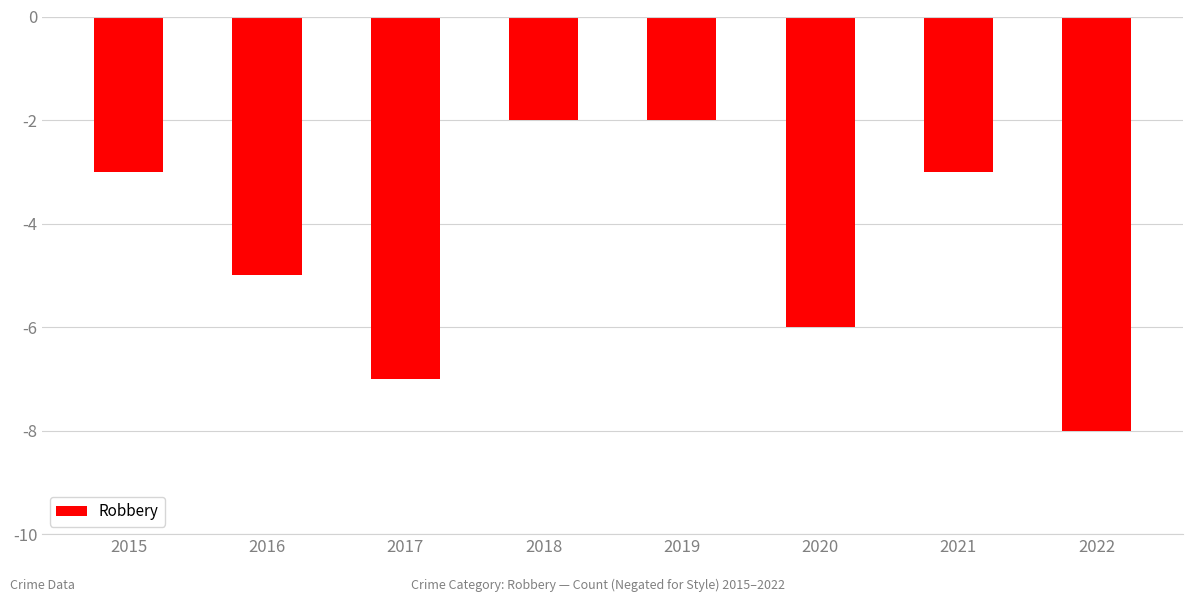

What is the minimum value shown in the chart?

-8